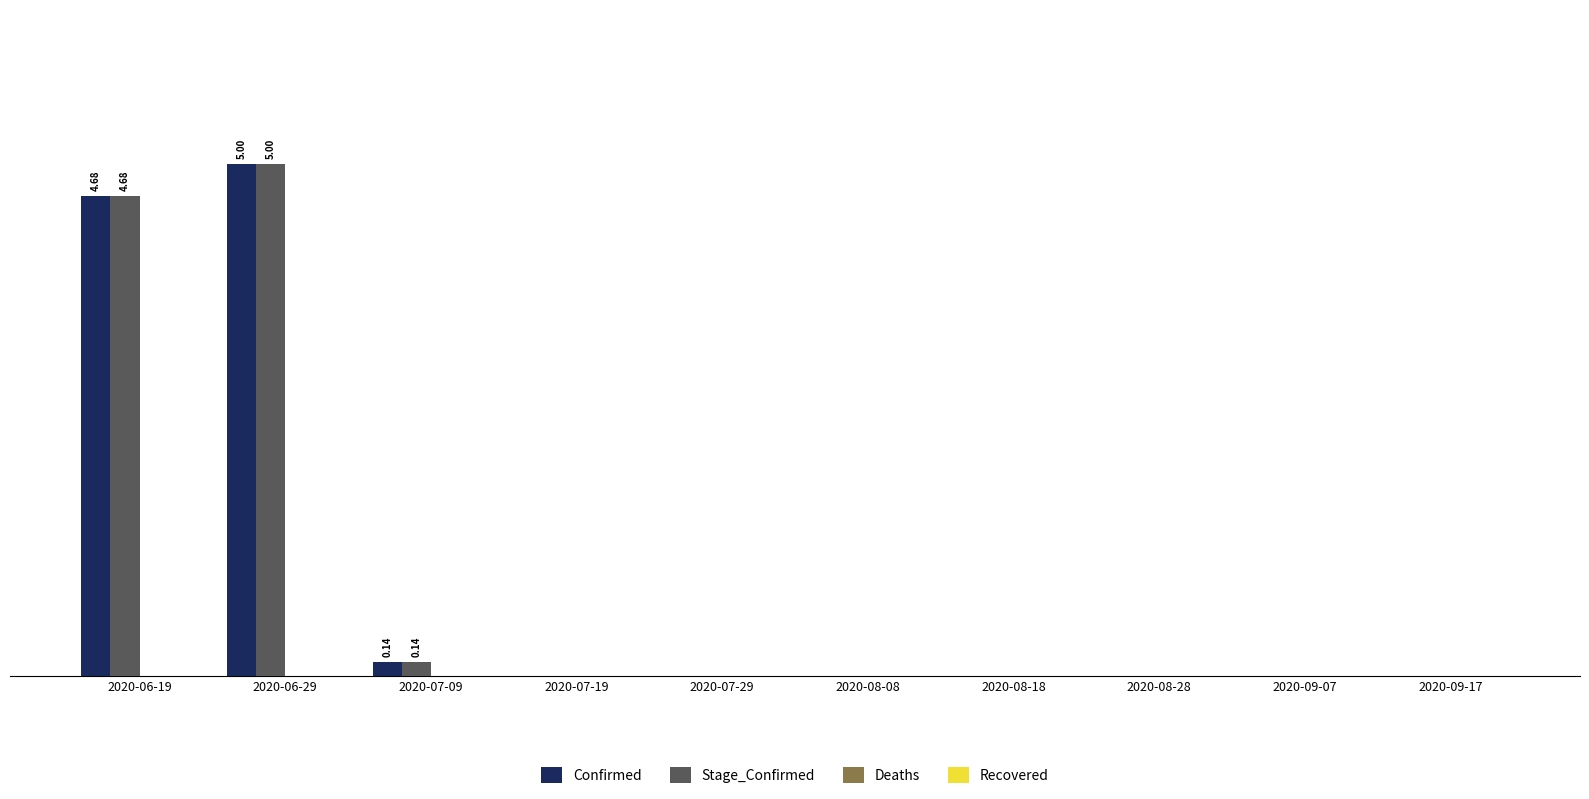

List the series in order of their peak value, lowest first.

Deaths, Recovered, Confirmed, Stage_Confirmed